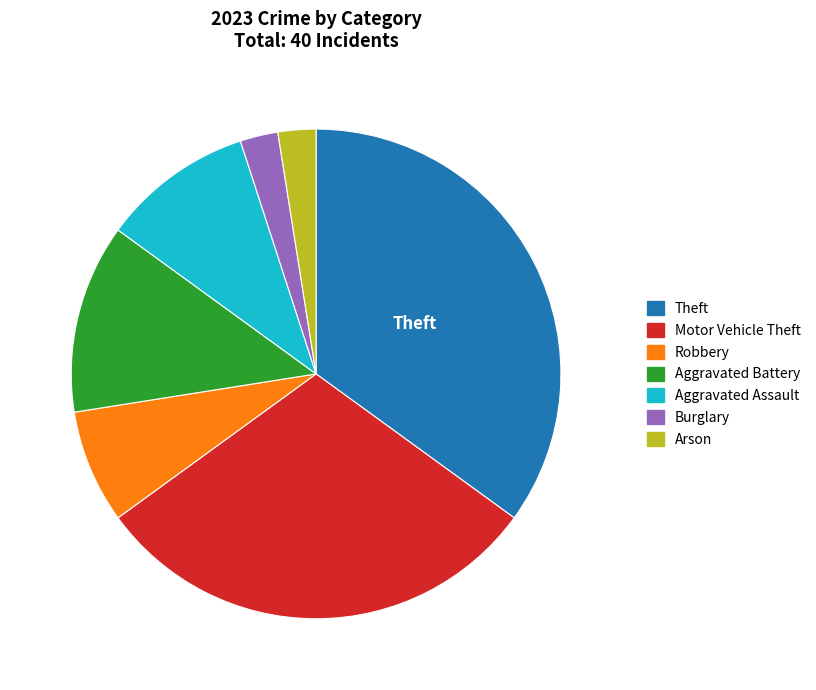

Is there any slice that represents more than half of the pie?

No